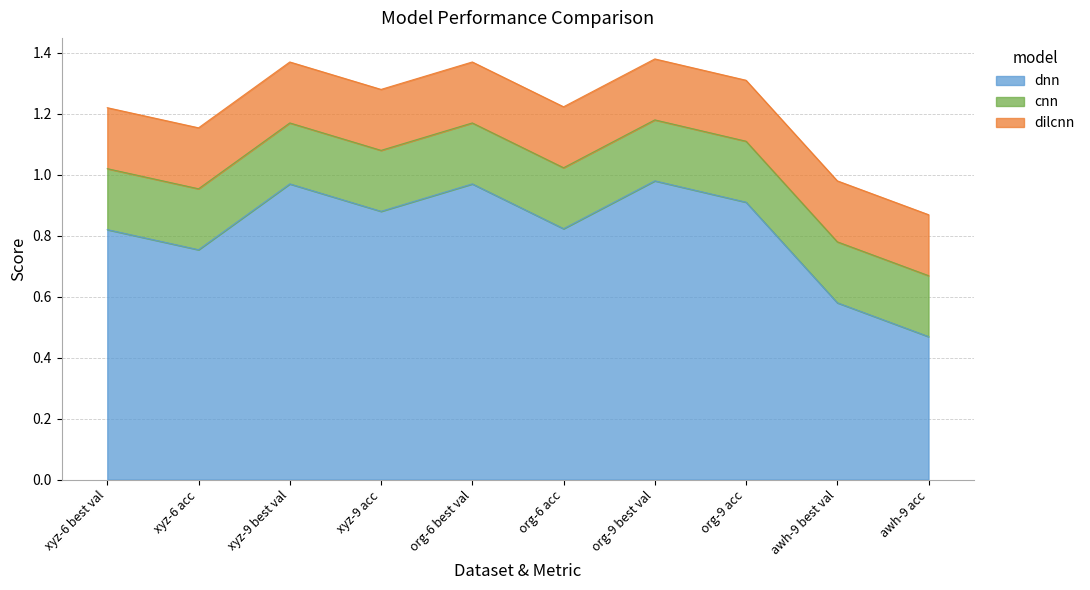

Reading left to right, what are all the values shown in this chart?

dnn: xyz-6 best val=0.8	xyz-6 acc=0.8	xyz-9 best val=1.0	xyz-9 acc=0.9	org-6 best val=1.0	org-6 acc=0.8	org-9 best val=1.0	org-9 acc=0.9	awh-9 best val=0.6	awh-9 acc=0.5
cnn: xyz-6 best val=0.2	xyz-6 acc=0.2	xyz-9 best val=0.2	xyz-9 acc=0.2	org-6 best val=0.2	org-6 acc=0.2	org-9 best val=0.2	org-9 acc=0.2	awh-9 best val=0.2	awh-9 acc=0.2
dilcnn: xyz-6 best val=0.2	xyz-6 acc=0.2	xyz-9 best val=0.2	xyz-9 acc=0.2	org-6 best val=0.2	org-6 acc=0.2	org-9 best val=0.2	org-9 acc=0.2	awh-9 best val=0.2	awh-9 acc=0.2